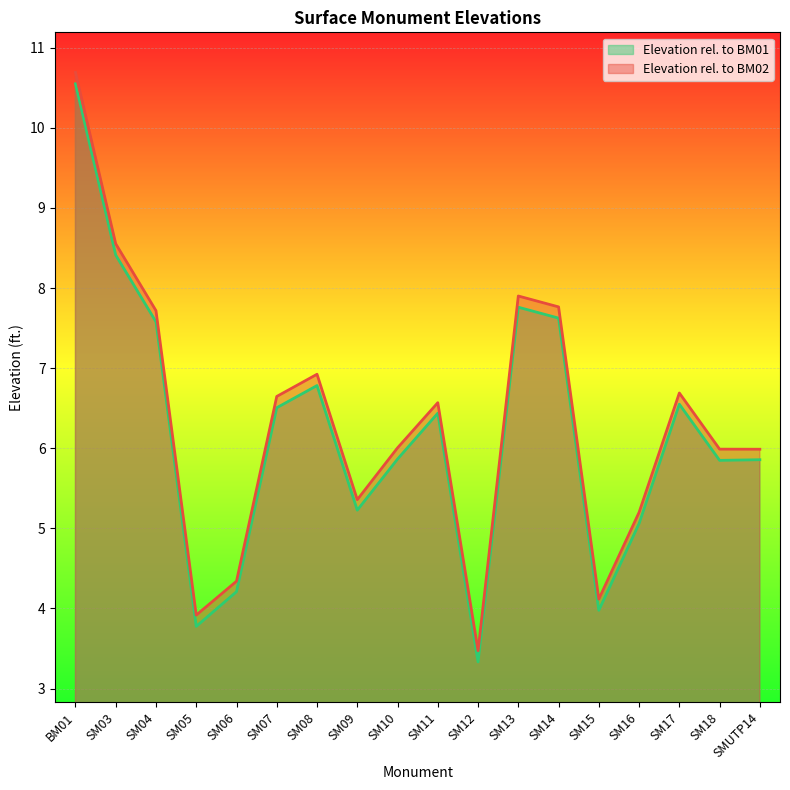

Which has a higher value, SM07 or SM05?

SM07